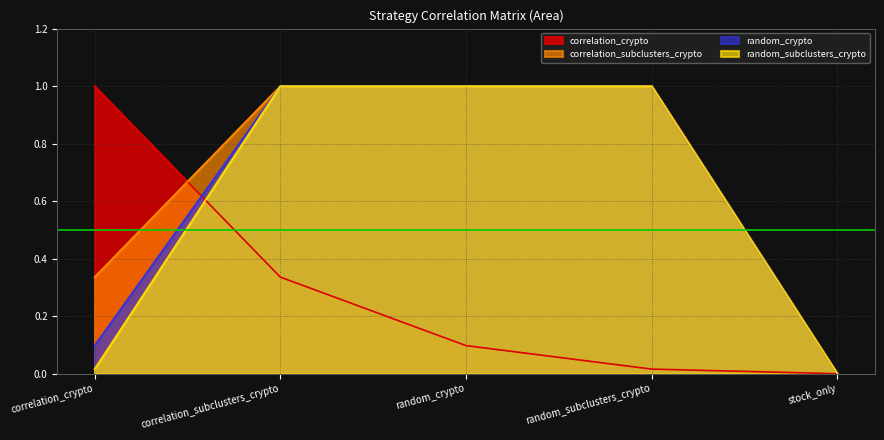

List the labels in order of random_subclusters_crypto value, largest first.

correlation_subclusters_crypto, random_crypto, random_subclusters_crypto, correlation_crypto, stock_only